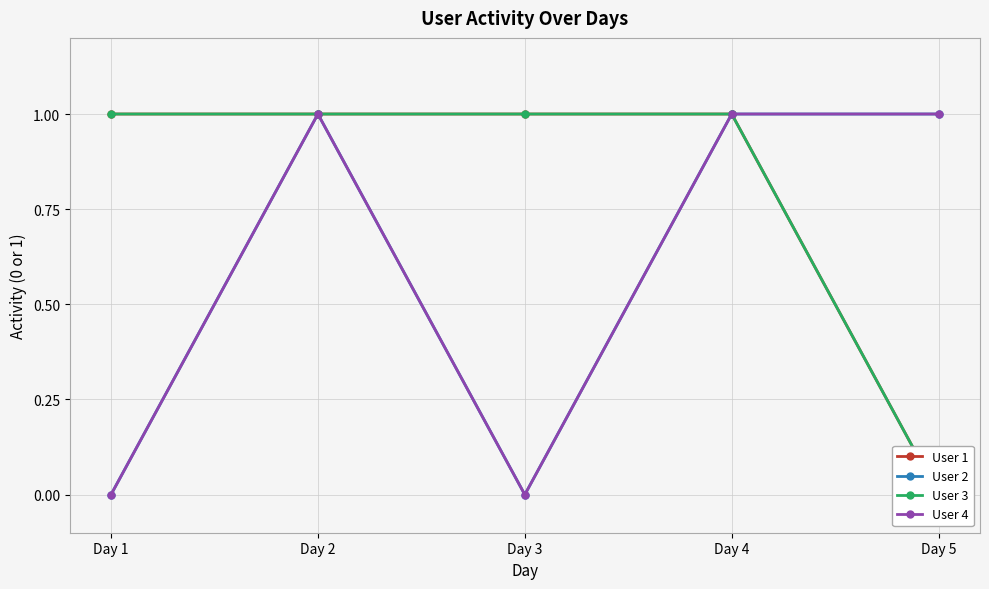

Is this an area chart (filled region under the line)?

No